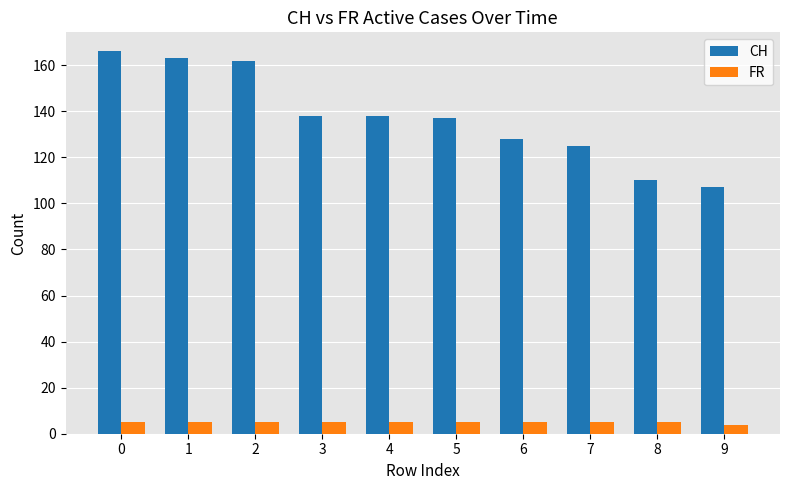

What is the sum of all FR values?

49